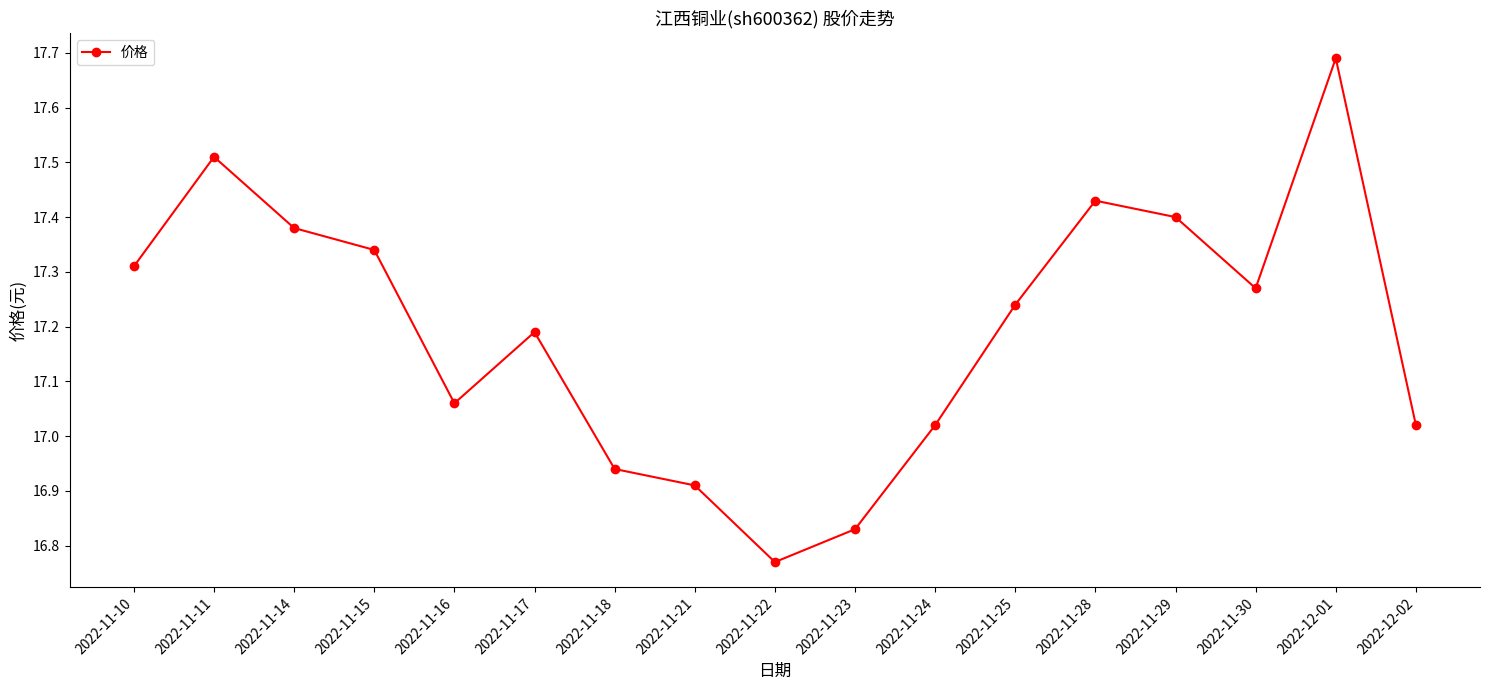

How many lines are shown in the chart?

1